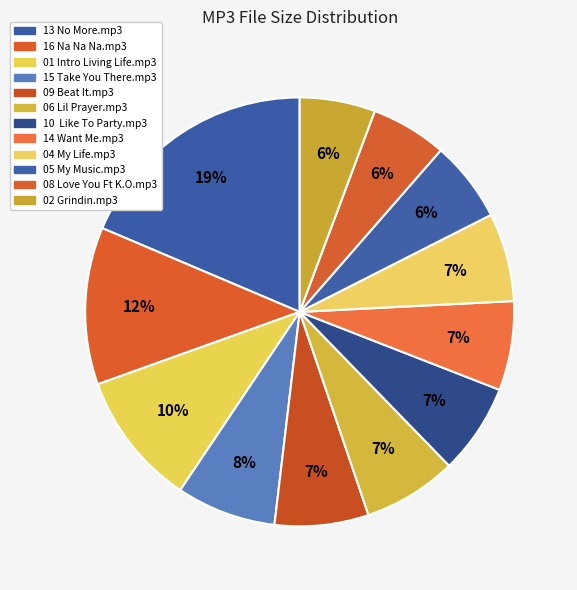

Count the number of slices in the pie.

12